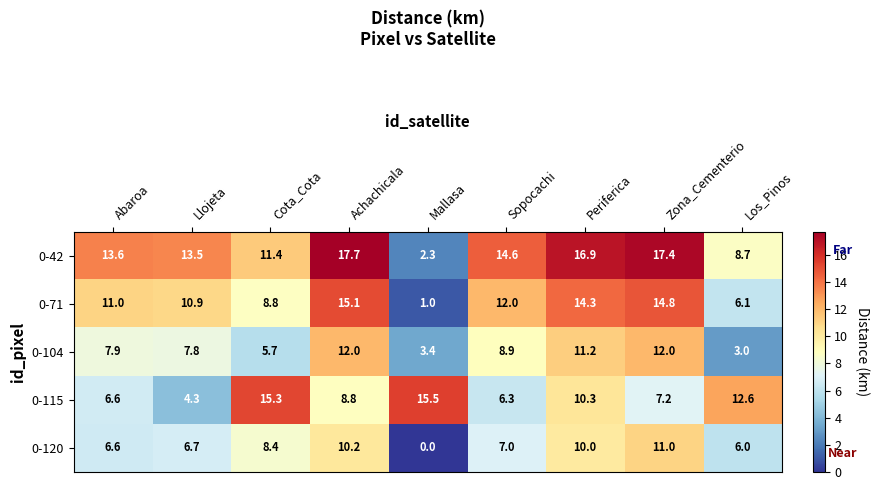

What is the difference between the 0-120 values at Periferica and Mallasa?

10.0